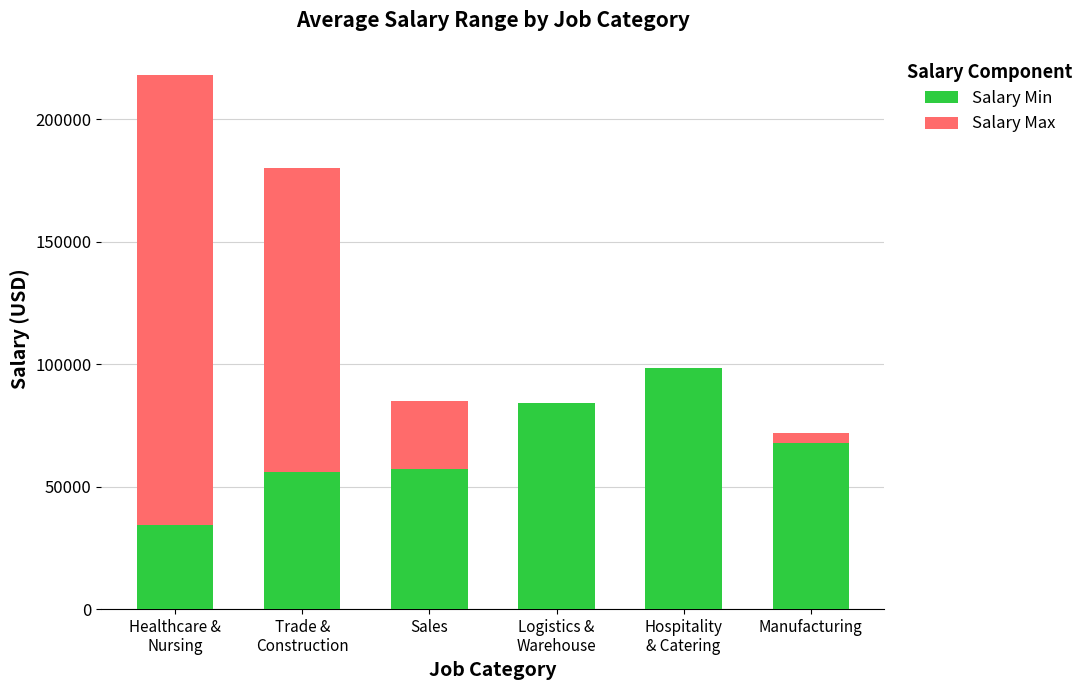

The Salary Min series shows 107330.5 at Manufacturing. True or false?

False